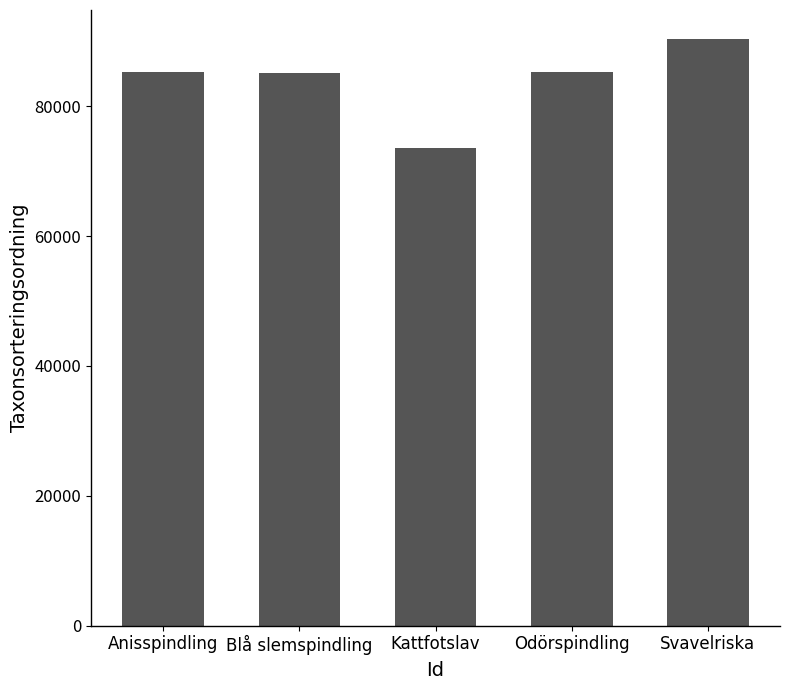

True or false: the data shows 90319 at Svavelriska.

True